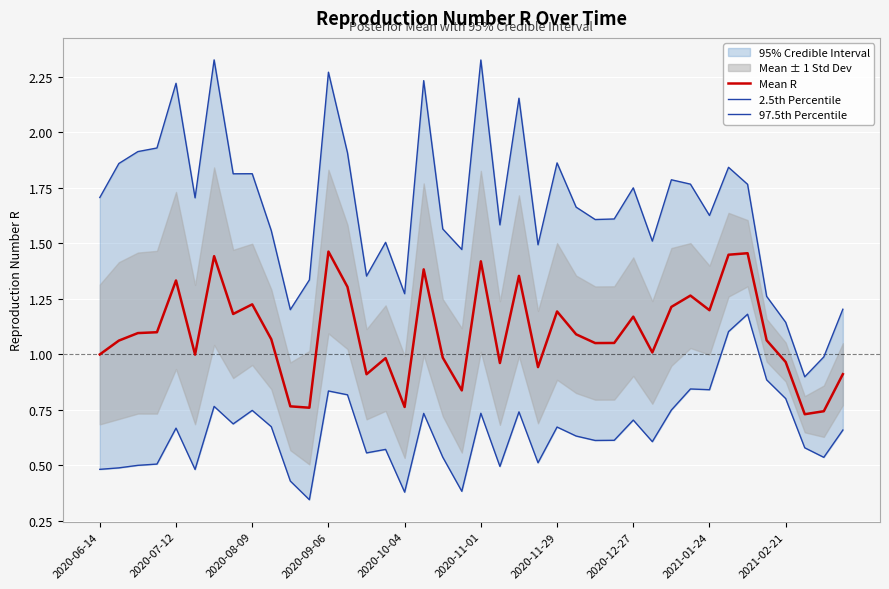

At how many categories does at least one series exceed 1?

38